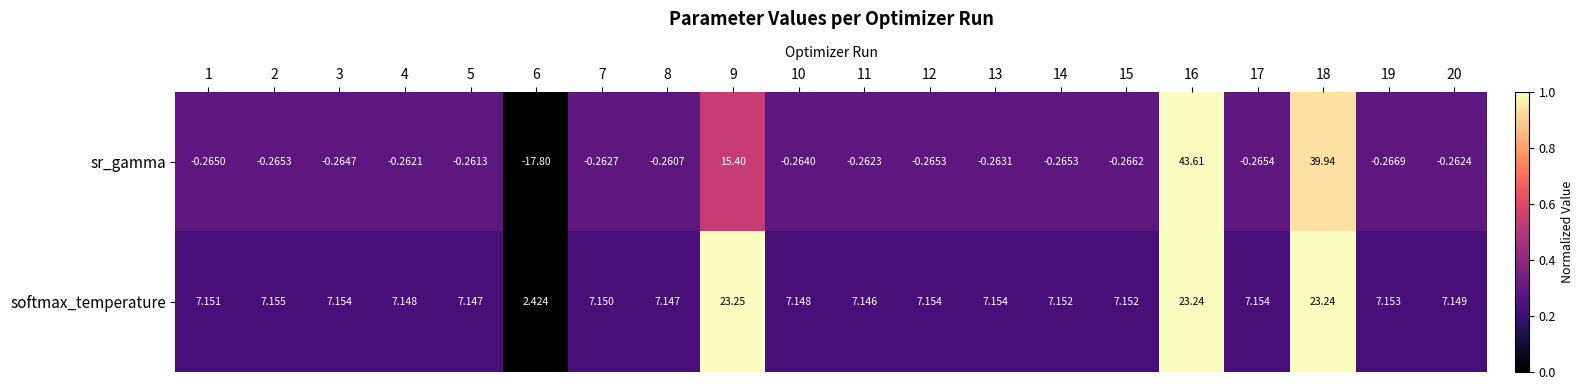

Between 1 and 3, which series saw the biggest shift?

softmax_temperature